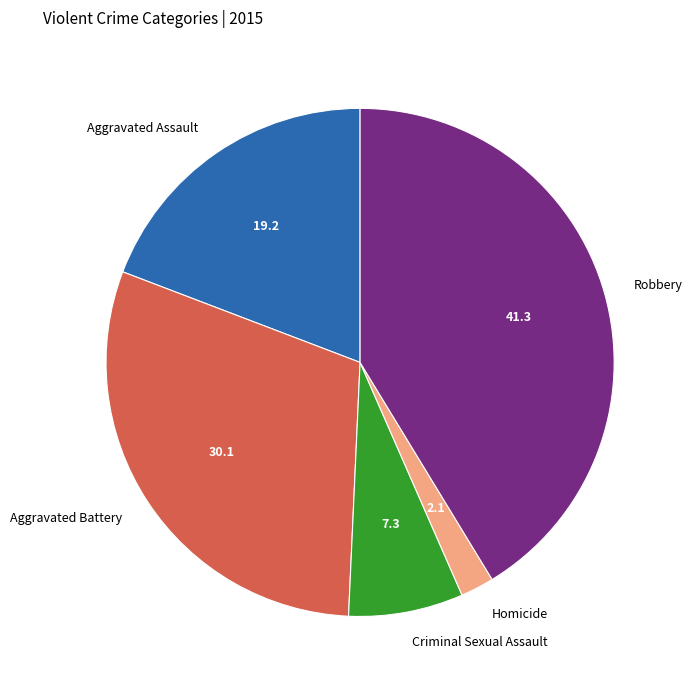

Does Aggravated Assault account for over 50% of the chart?

No